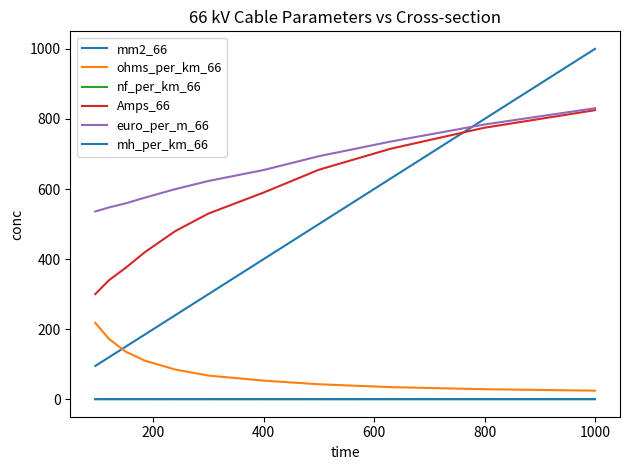

At how many categories does at least one series exceed 12?

11